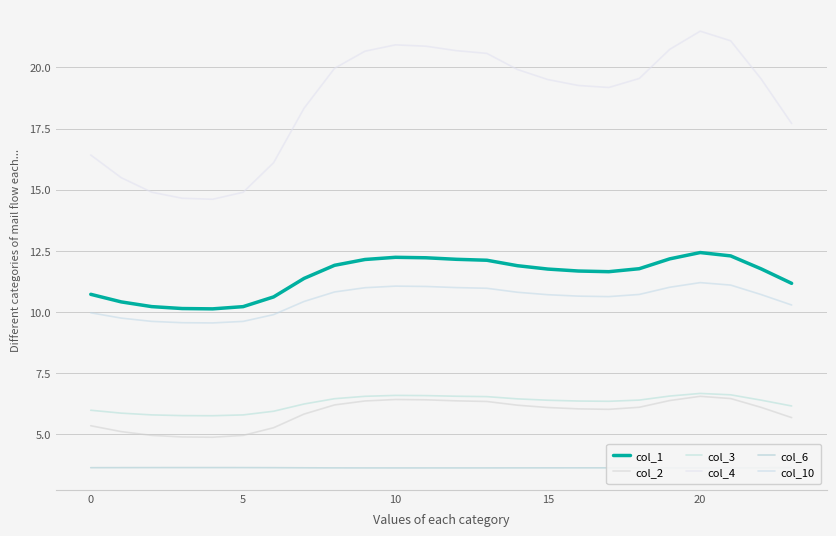

What is the average value of the col_4 series?

18.6